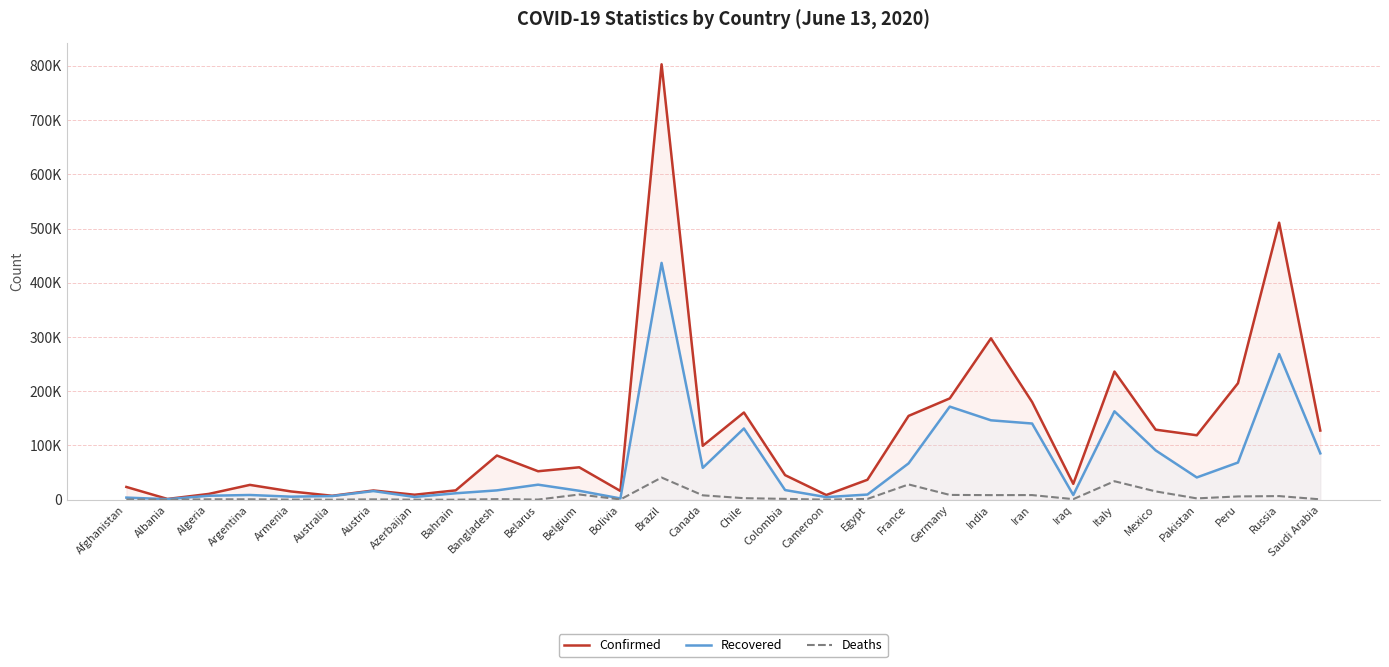

What position from the left is Belarus?

11